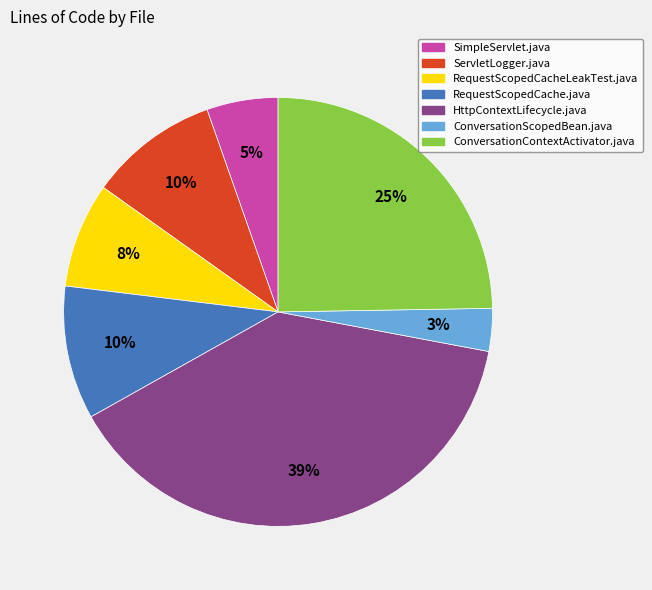

To the nearest percent, what portion does RequestScopedCacheLeakTest.java represent?

8%